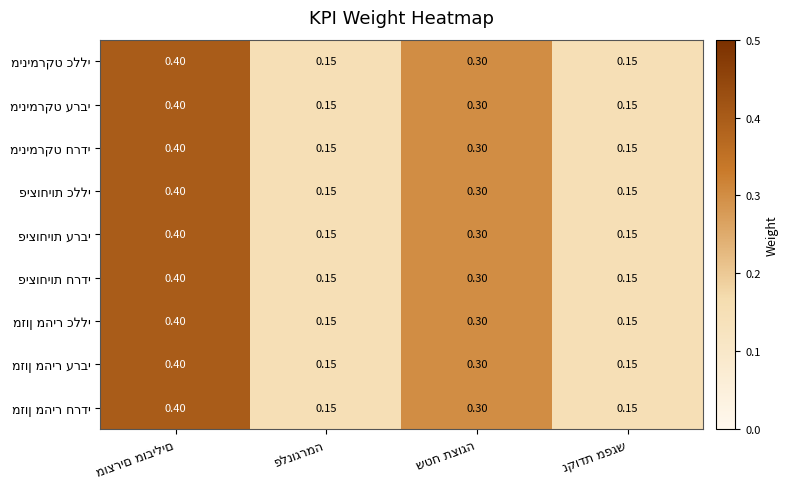

Rank the categories by מינימרקט כללי value from lowest to highest.

פלנוגרמה, נקודת מפגש, שטח תצוגה, מוצרים מובילים